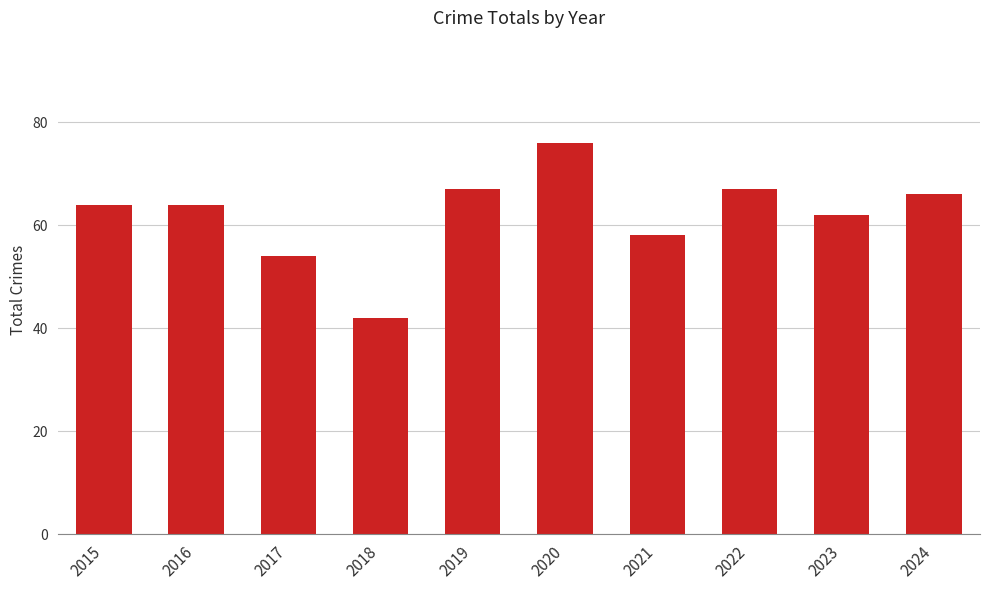

Reading right to left, list all the values displayed in this chart.

2024=66	2023=62	2022=67	2021=58	2020=76	2019=67	2018=42	2017=54	2016=64	2015=64